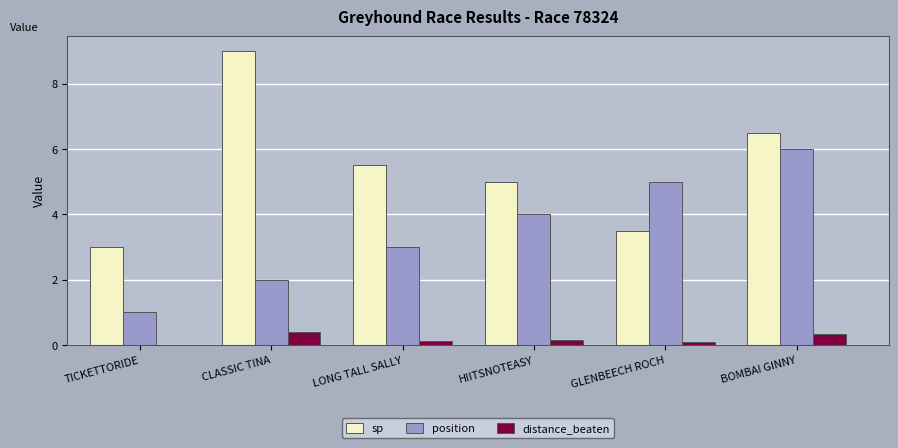

What is the approximate value of position at CLASSIC TINA?

2.0